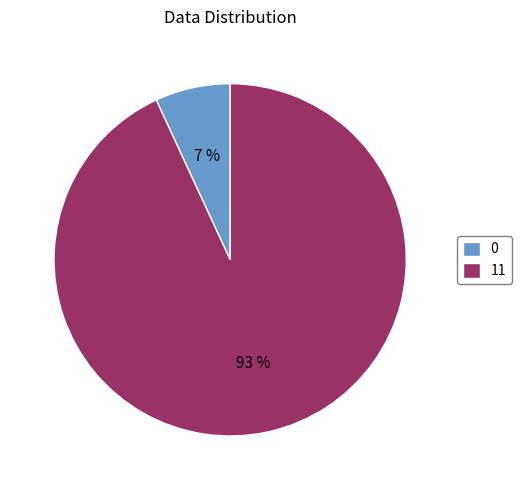

To the nearest percent, what percentage of the pie is 11?

93%